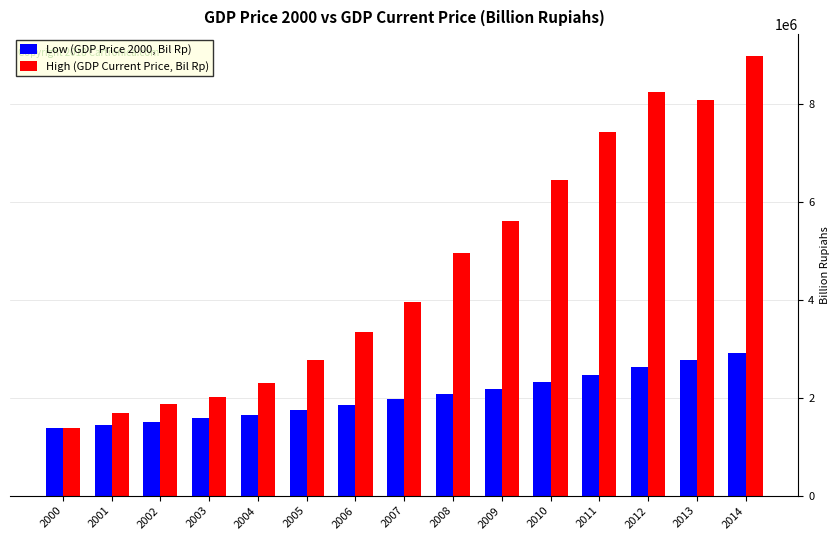

True or false: Low (GDP Price 2000, Bil Rp) has a value of 403678.0 at 2005.

False